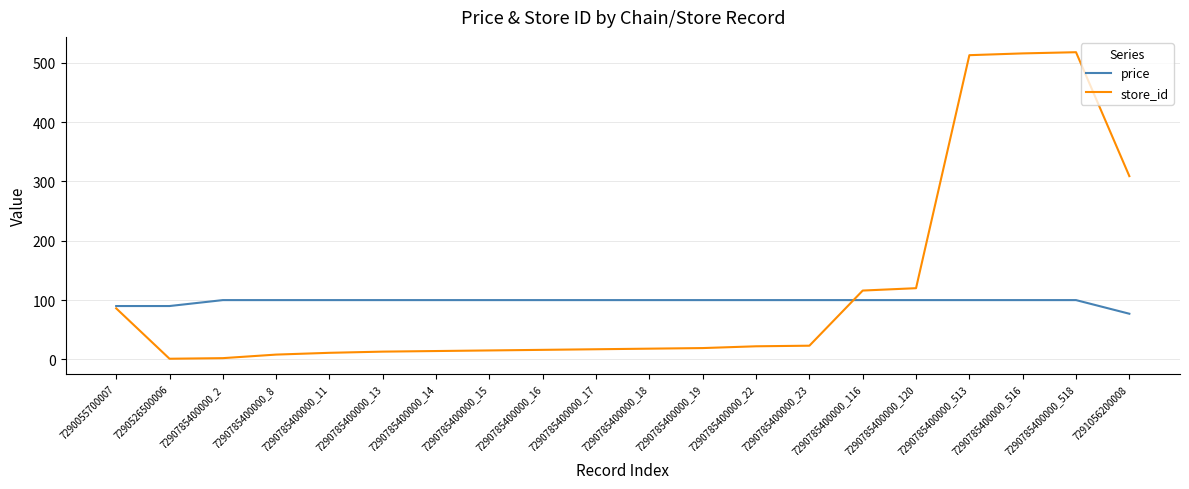

True or false: price and store_id intersect in this chart.

True